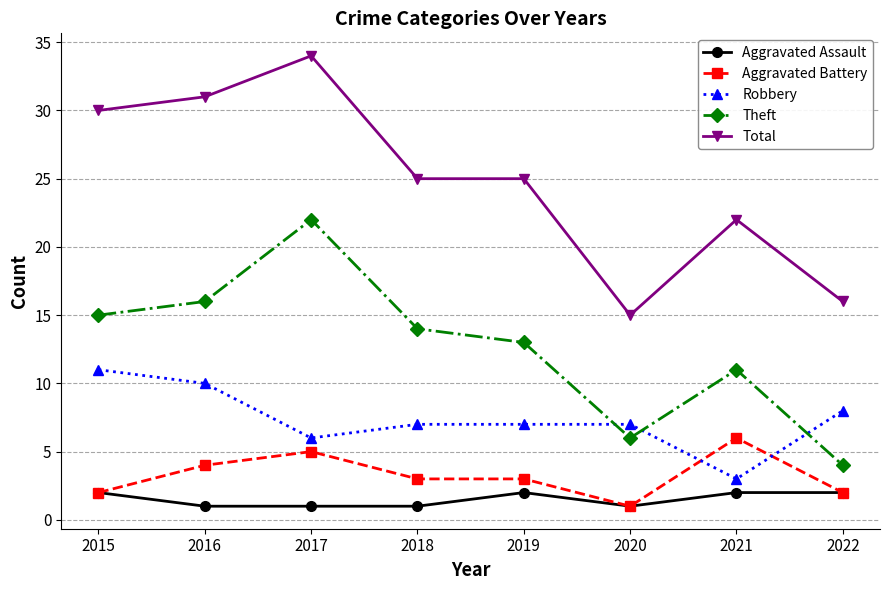

What is the value of the Aggravated Assault point at the 1st from the left?

2